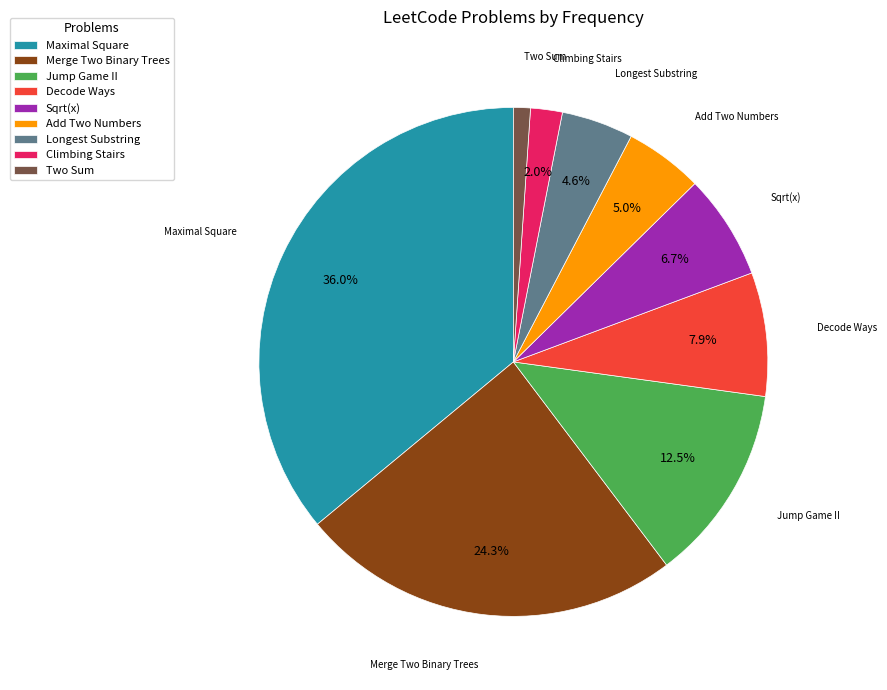

To the nearest percent, what percentage of the pie is Add Two Numbers?

5%